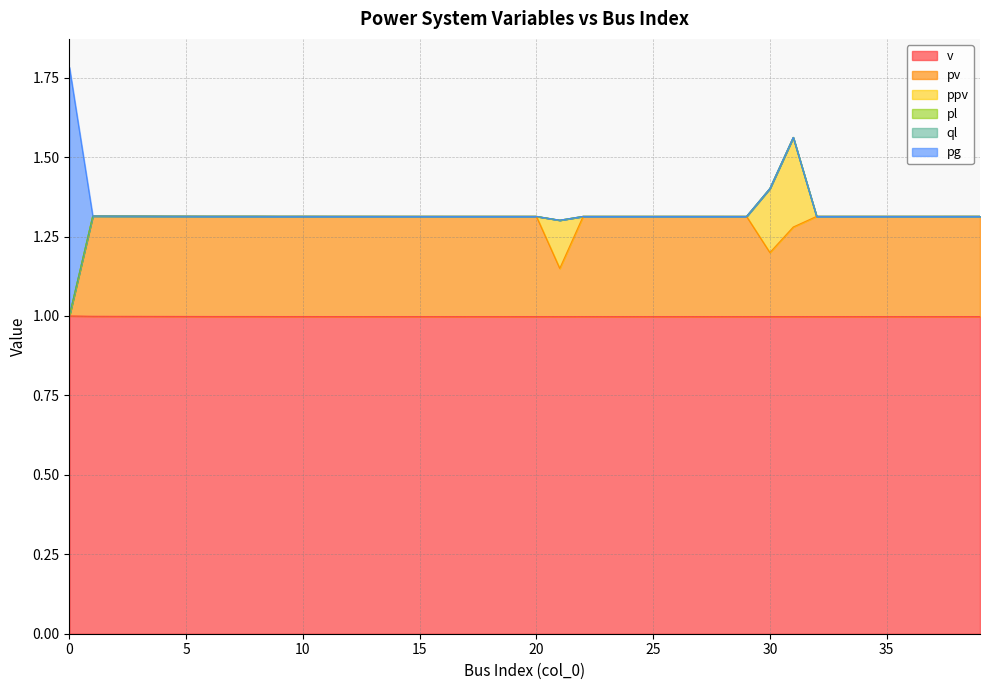

Rank the series at 27 from lowest to highest value.

ppv, pl, ql, pg, pv, v